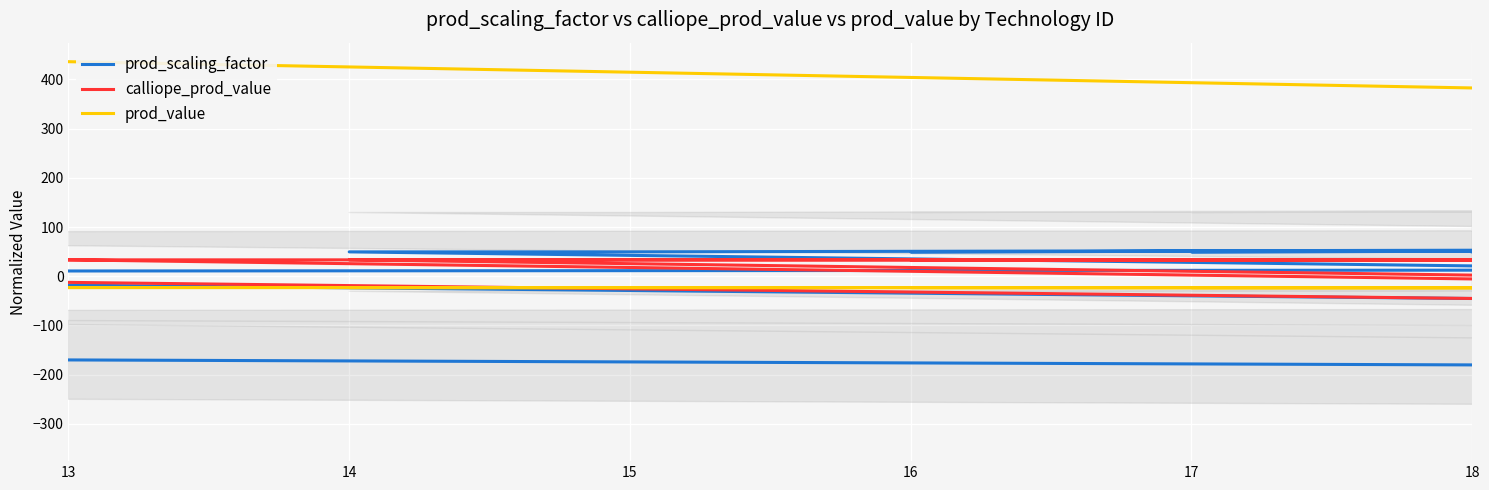

What is the greatest value displayed?

435.9